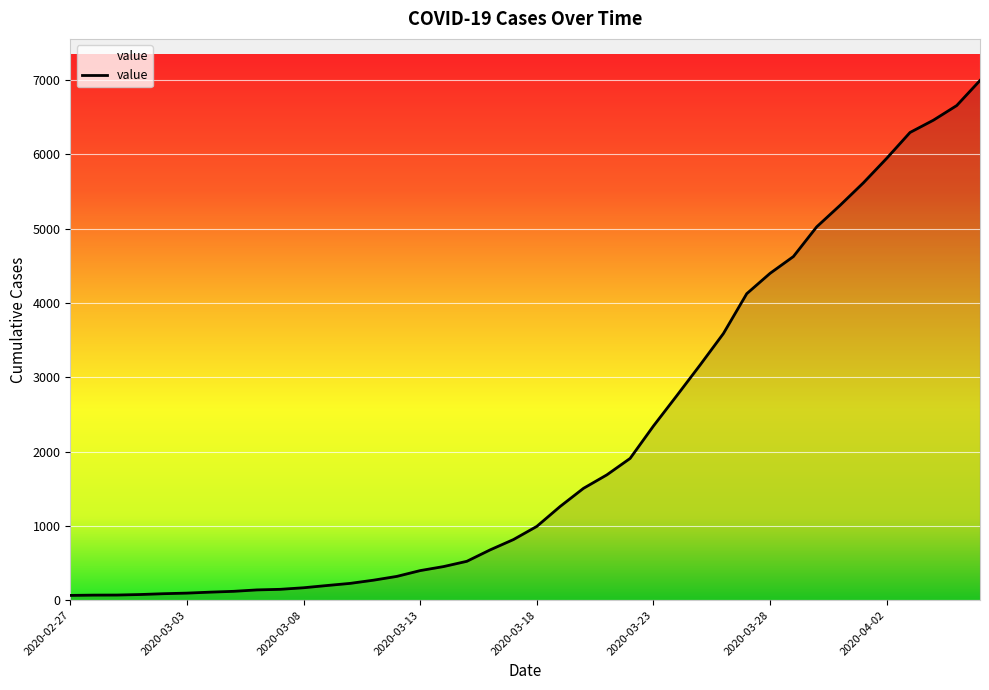

What is the greatest value displayed?

6995